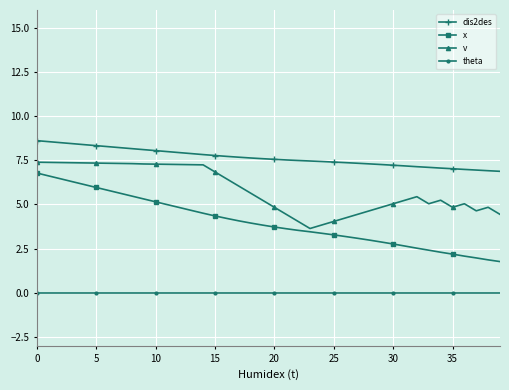

What is the maximum value for v?

7.4